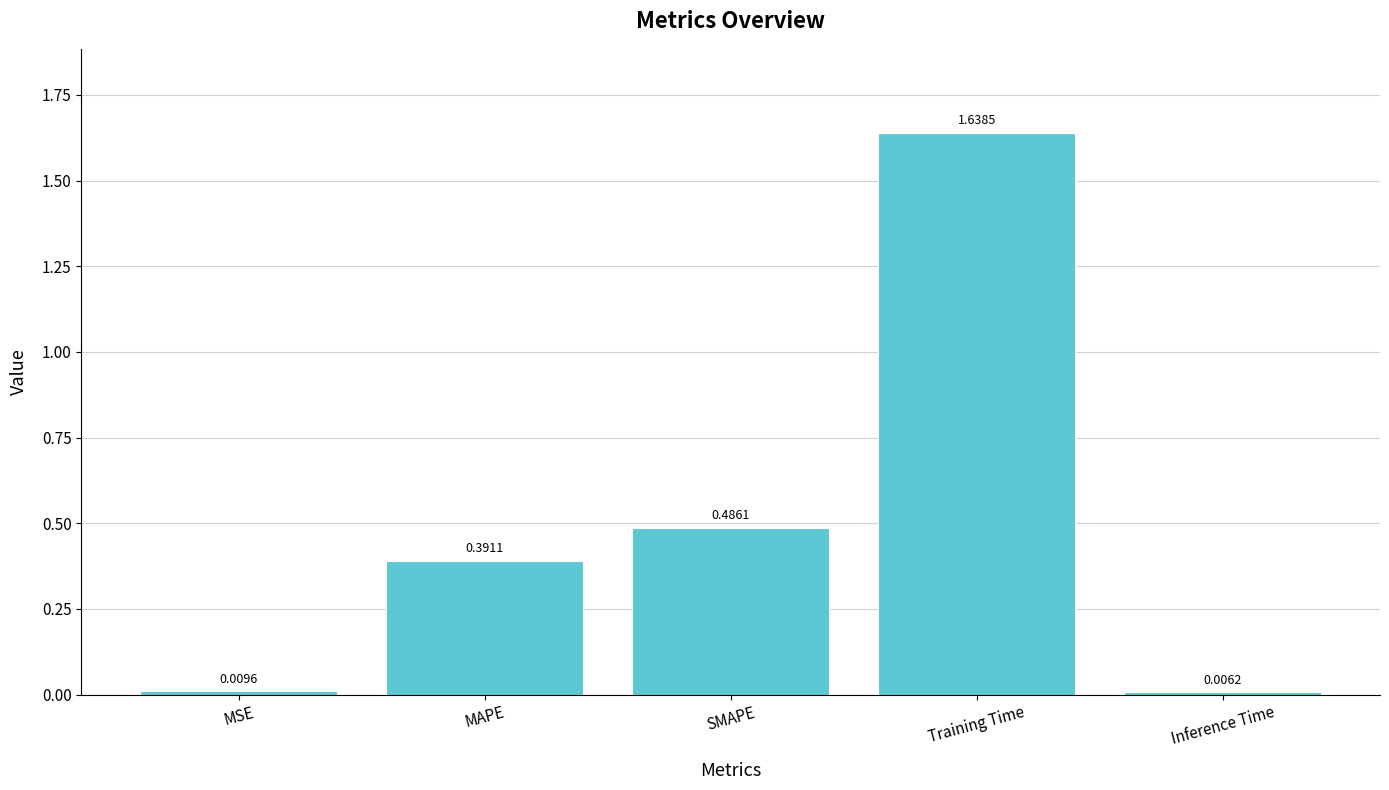

Where is the data nearest to the value 0?

Inference Time